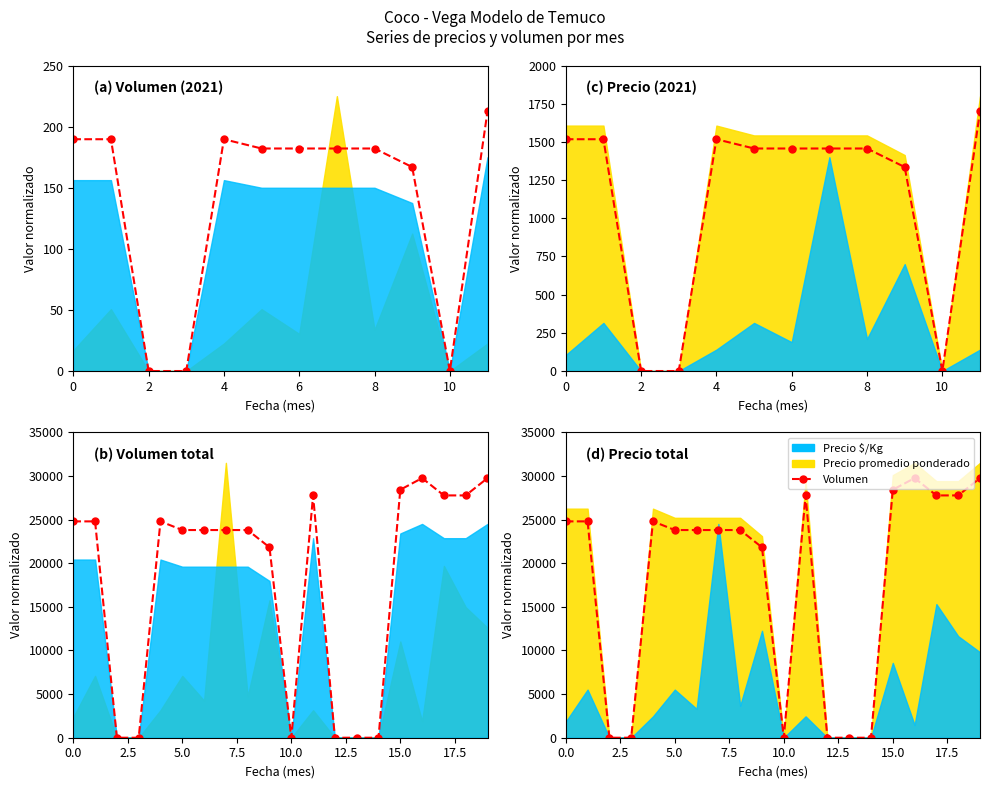

Reading left to right, what are all the values shown in this chart?

24791.7	24791.7	0.0	0.0	24791.7	23800.0	23800.0	23800.0	23800.0	21816.7	0.0	27766.7	0.0	0.0	0.0	28421.2	29750.0	27766.7	27766.7	29750.0